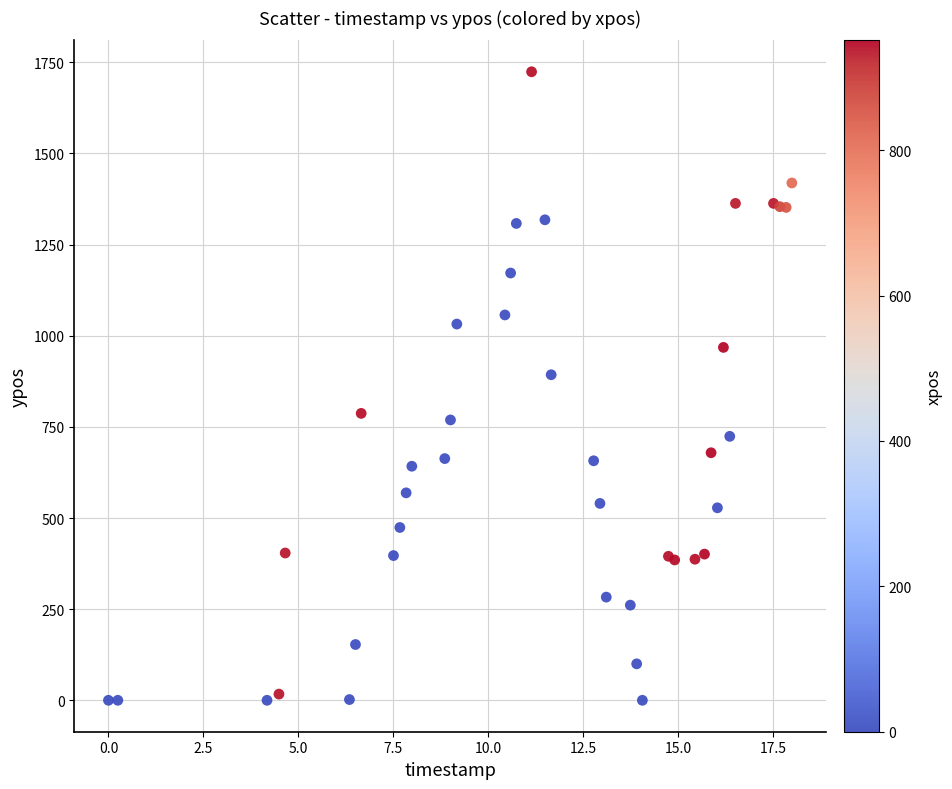

What Y value in the scatter plot is closest to 862?

893